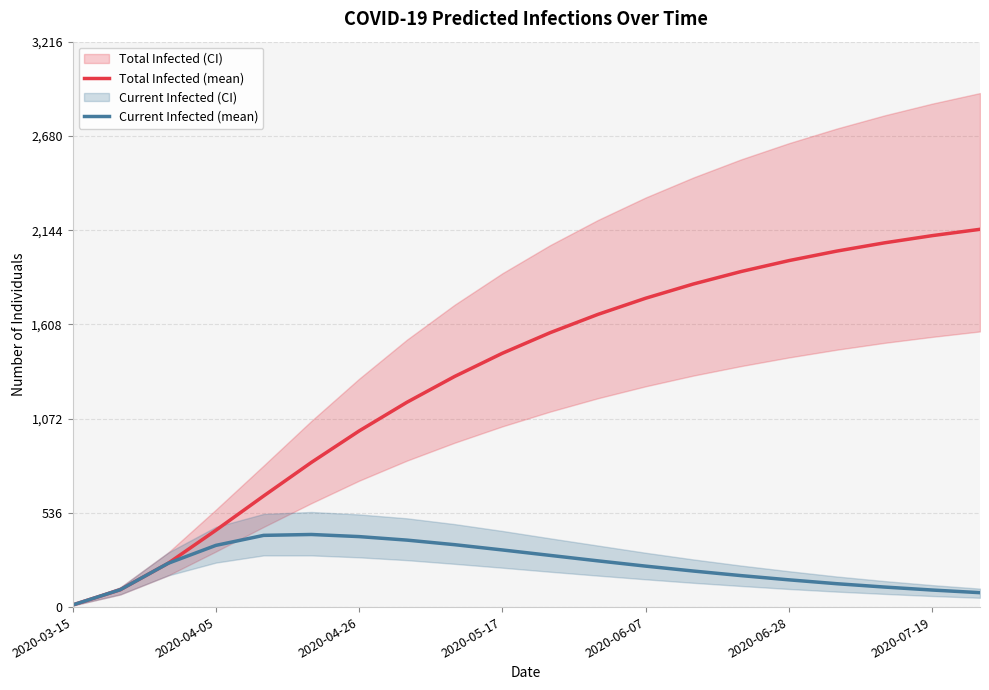

What is the sum of all Current Infected (mean) values?

4749